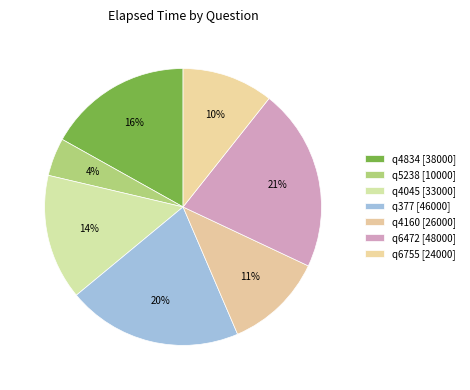

Is q377 the majority of the pie?

No